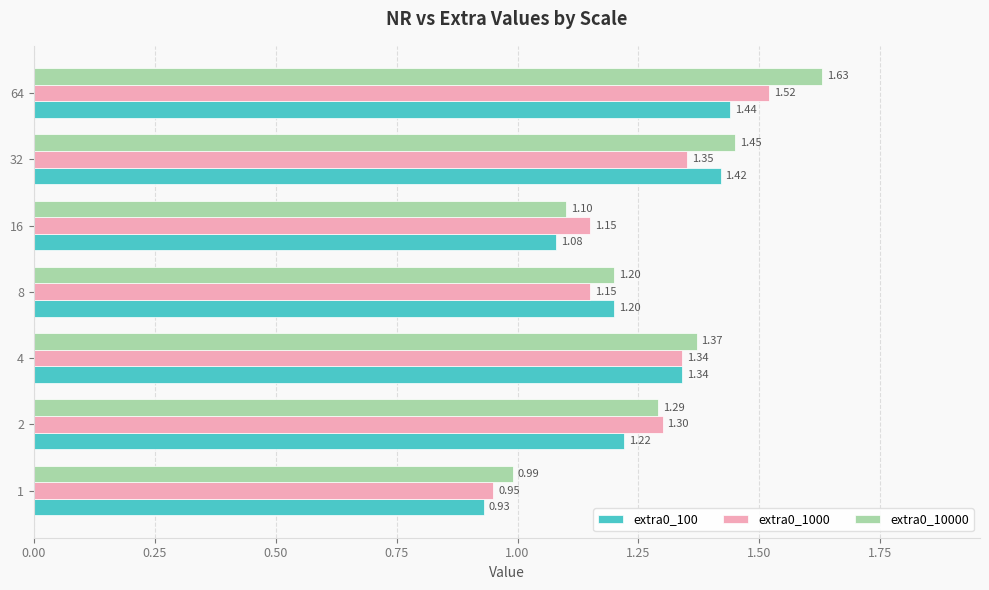

What is the average value of the extra0_100 series?

1.2